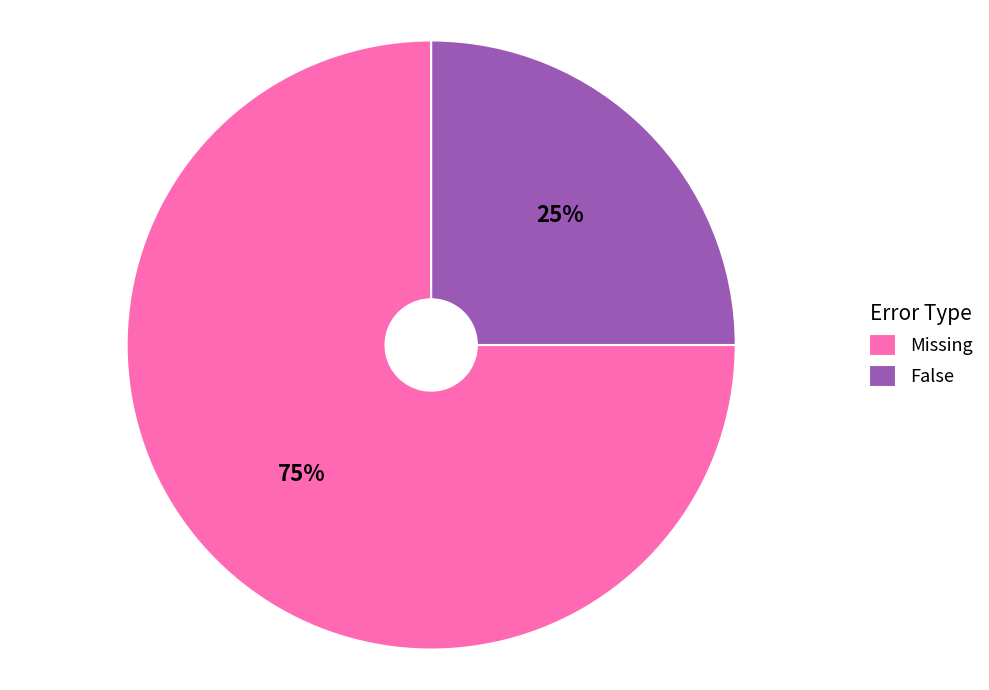

To the nearest percent, what is the combined percentage of Missing and False?

100%